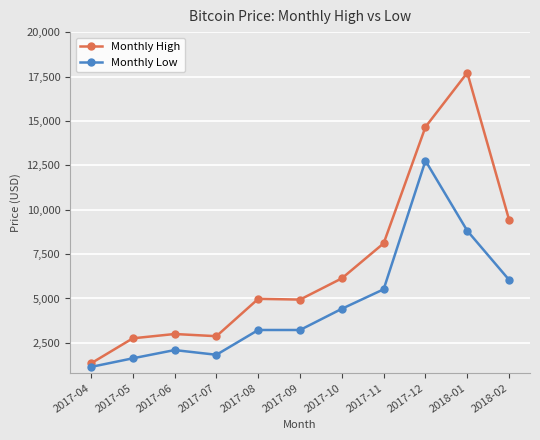

True or false: Monthly High and Monthly Low cross at least once.

False